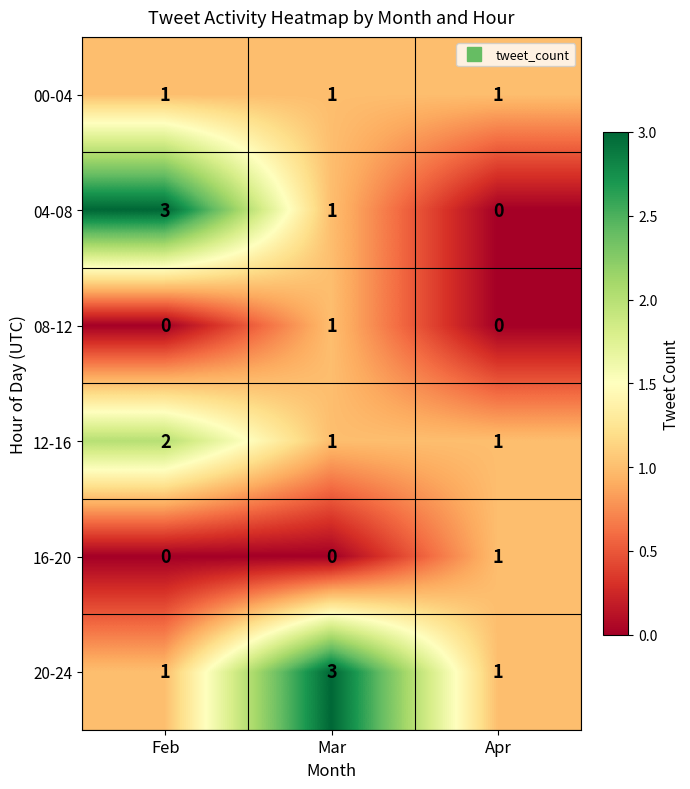

The value of 12-16 at Mar is 1. True or false?

True